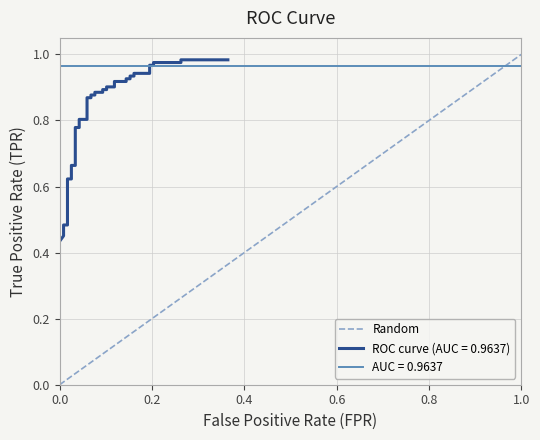

How many positive values are there?

1